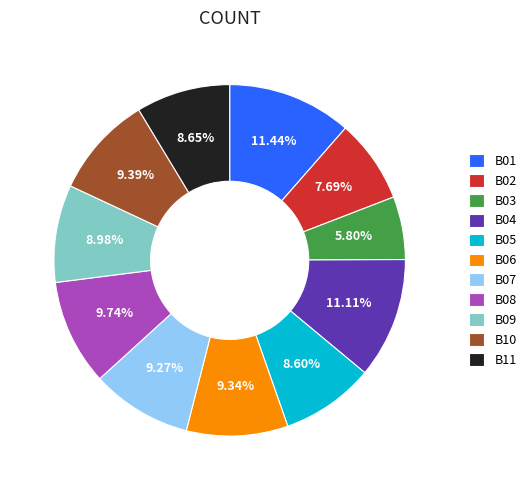

What percentage is the B08 slice, to the nearest percent?

10%